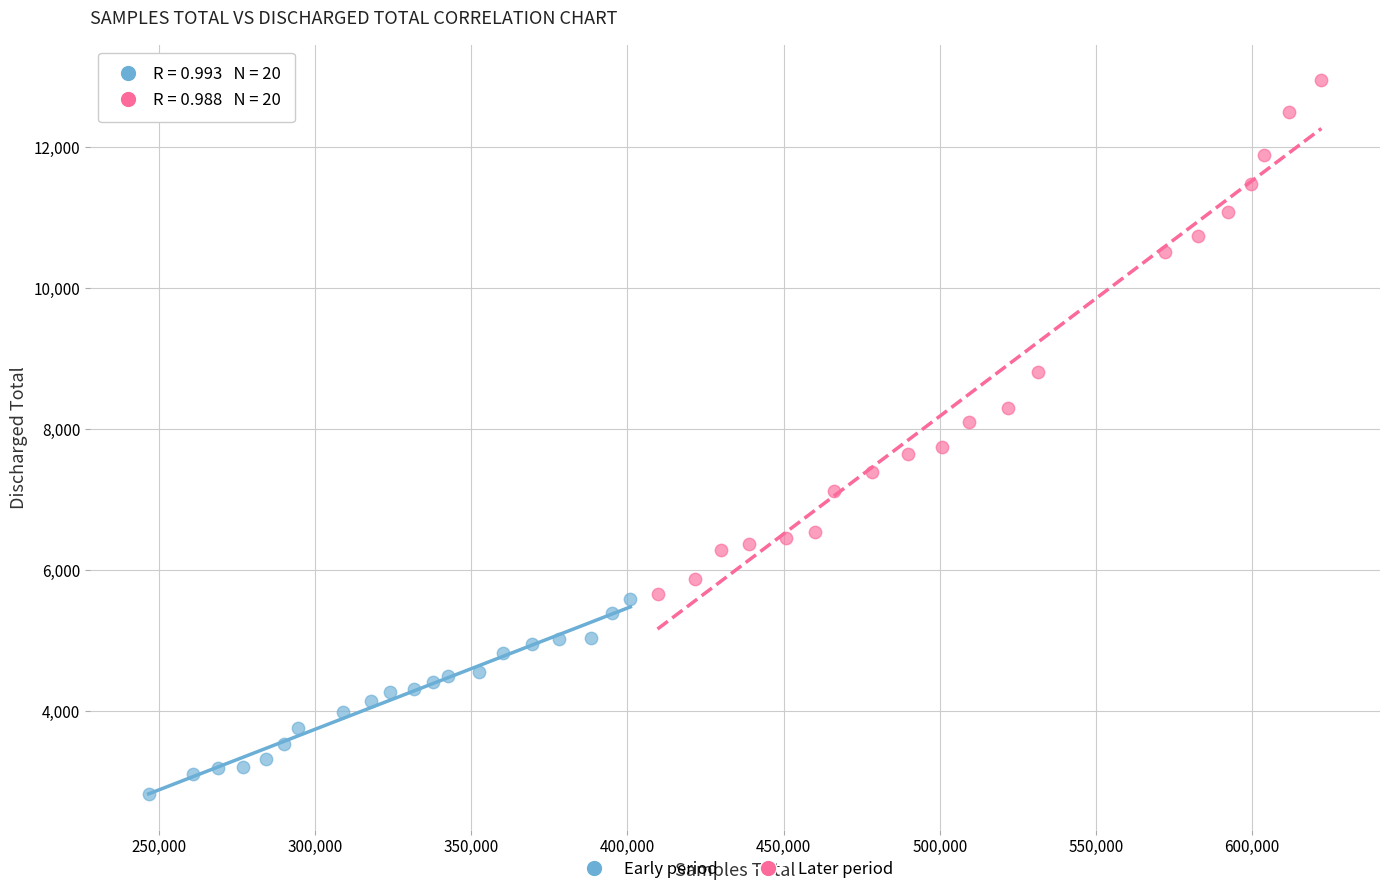

Which series contains the lowest Y value?

Early period